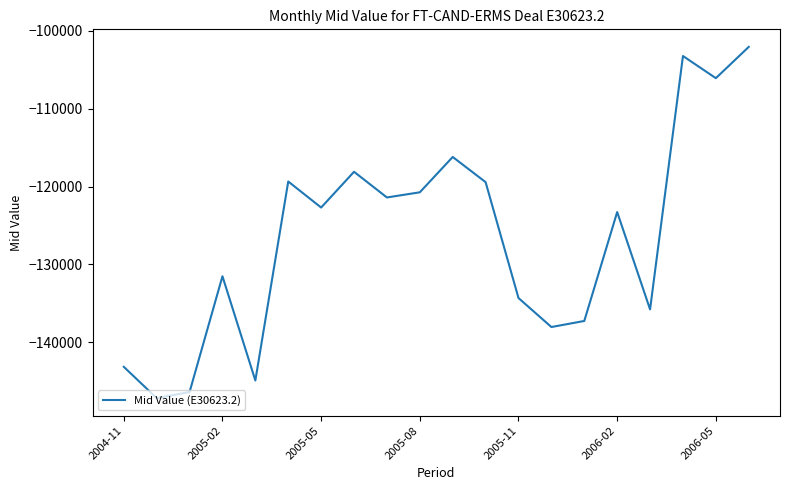

What is the difference between the maximum and minimum values?

45107.9